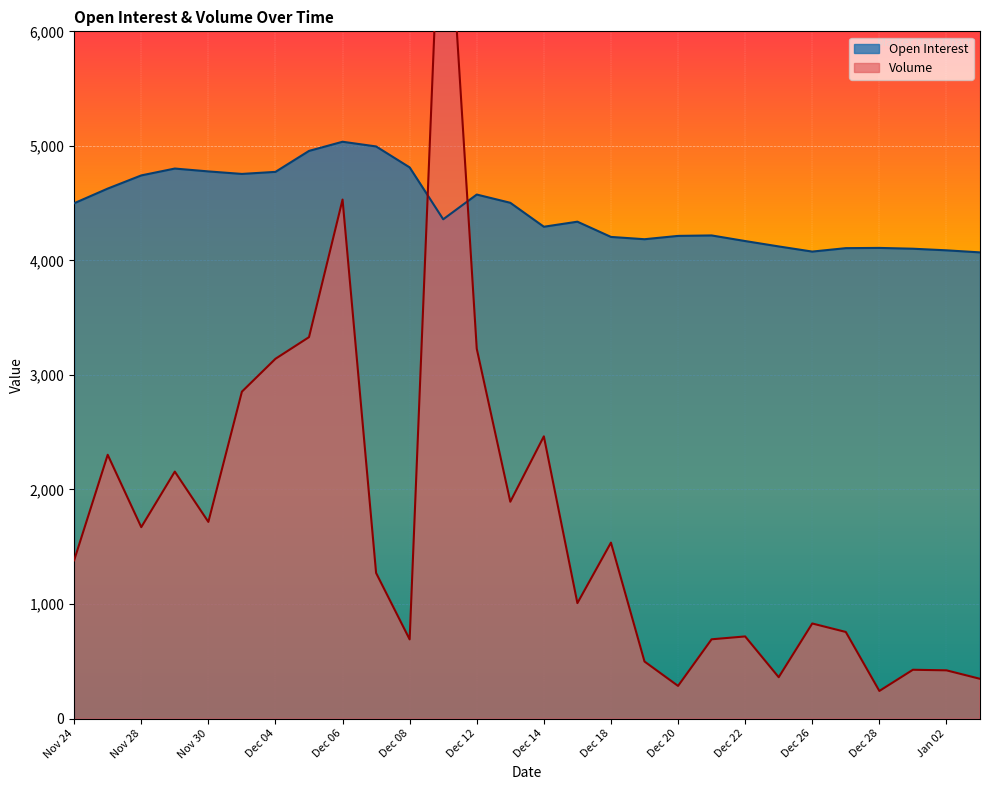

What is the maximum value shown in the chart?

7900